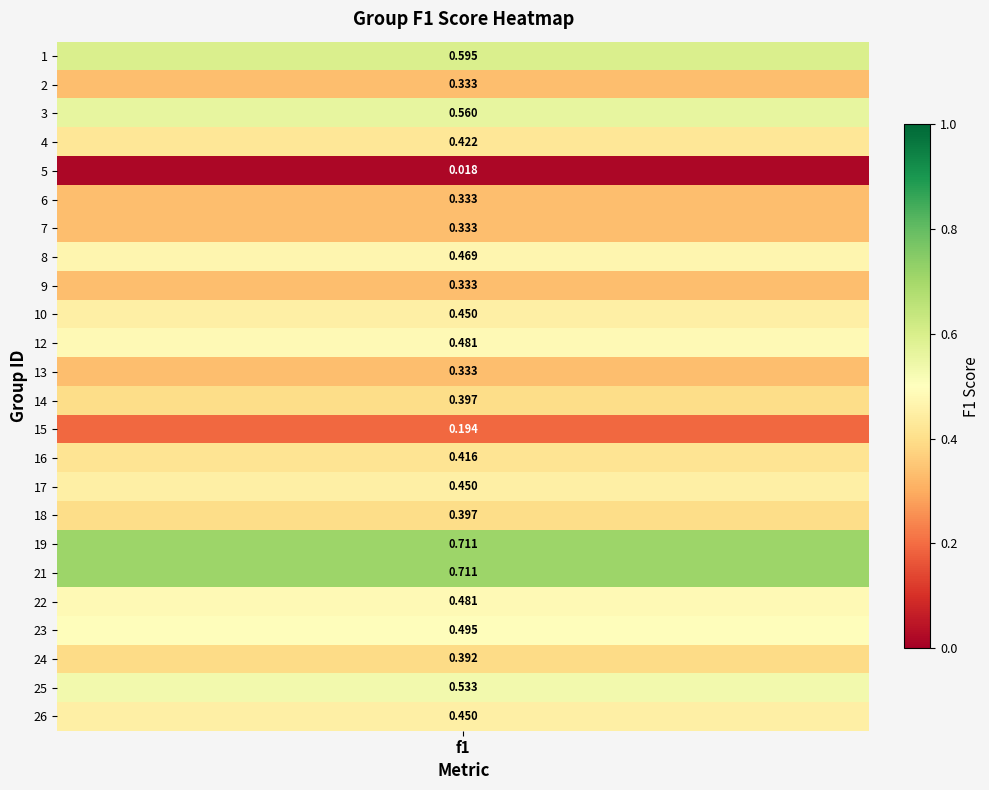

Which category has the lowest value across all series?

5